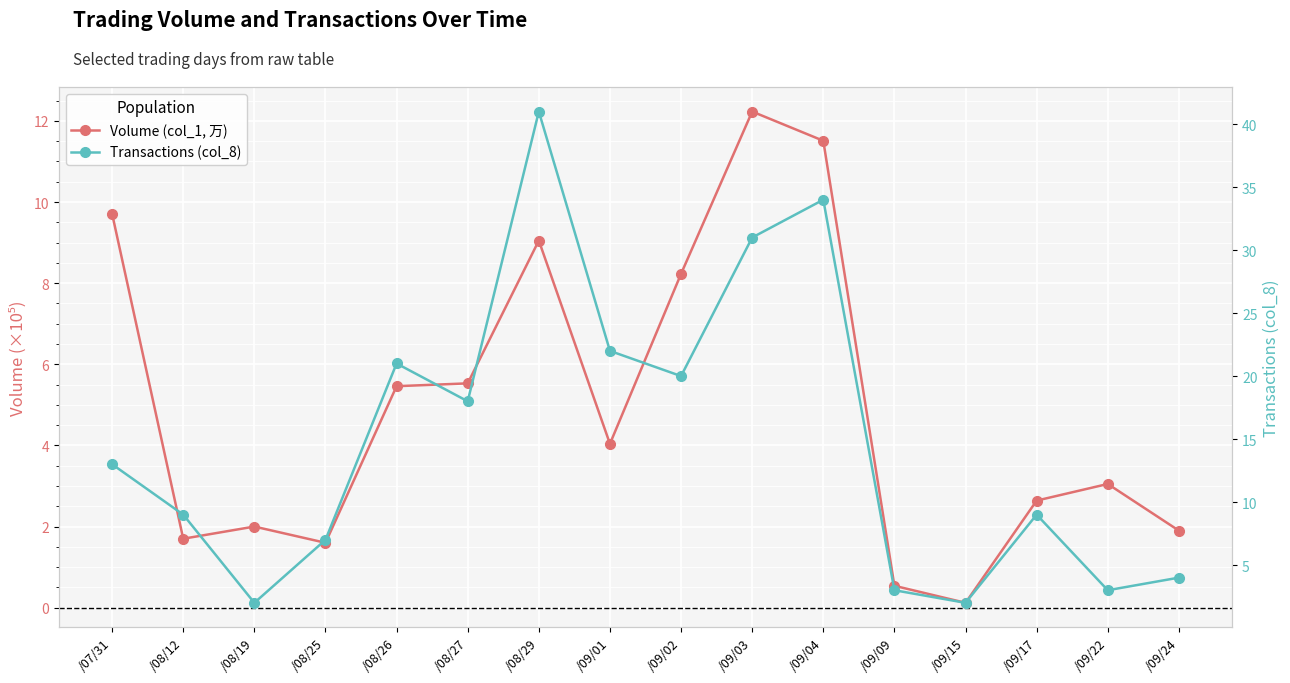

Which label corresponds to the largest value in the chart?

/08/29